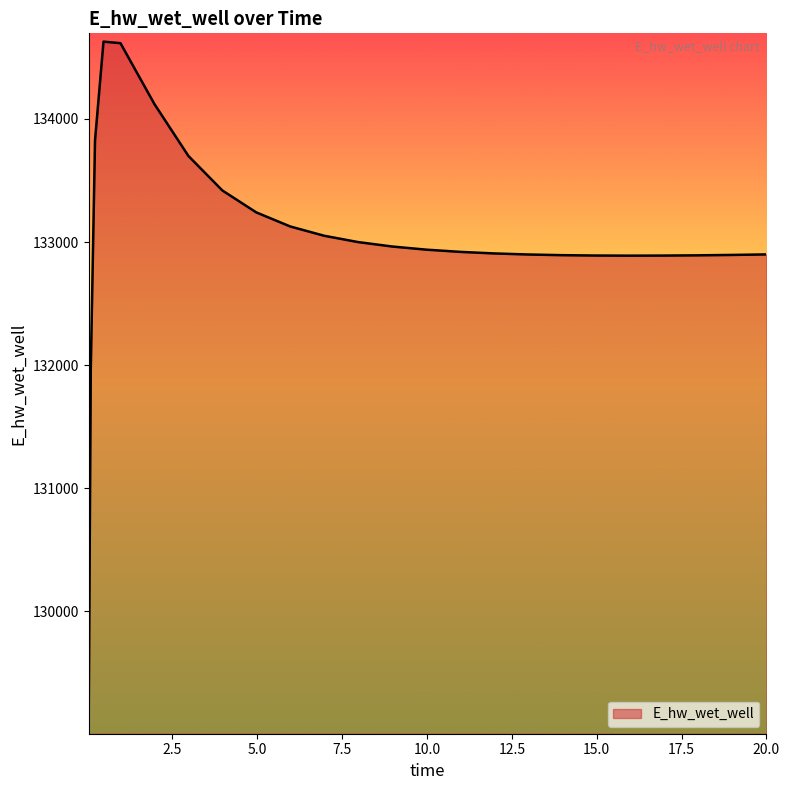

What is the difference between the second highest and second lowest values?

2645.2